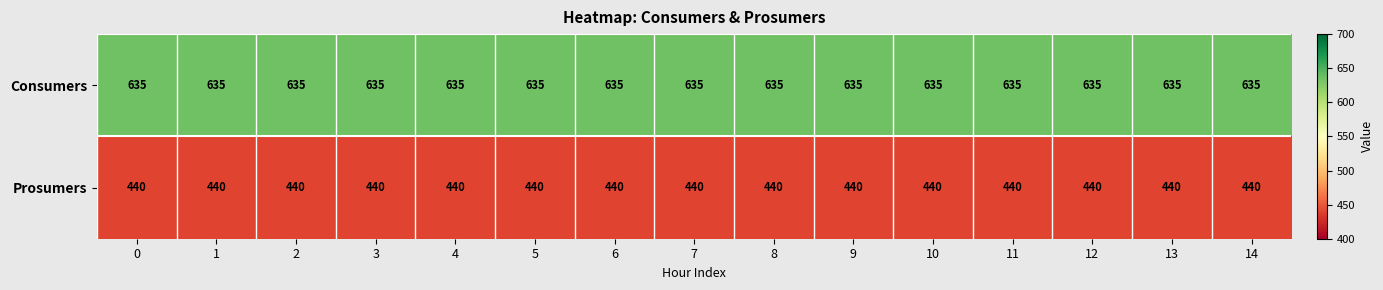

At 1, list the series in order from largest to smallest.

Consumers, Prosumers